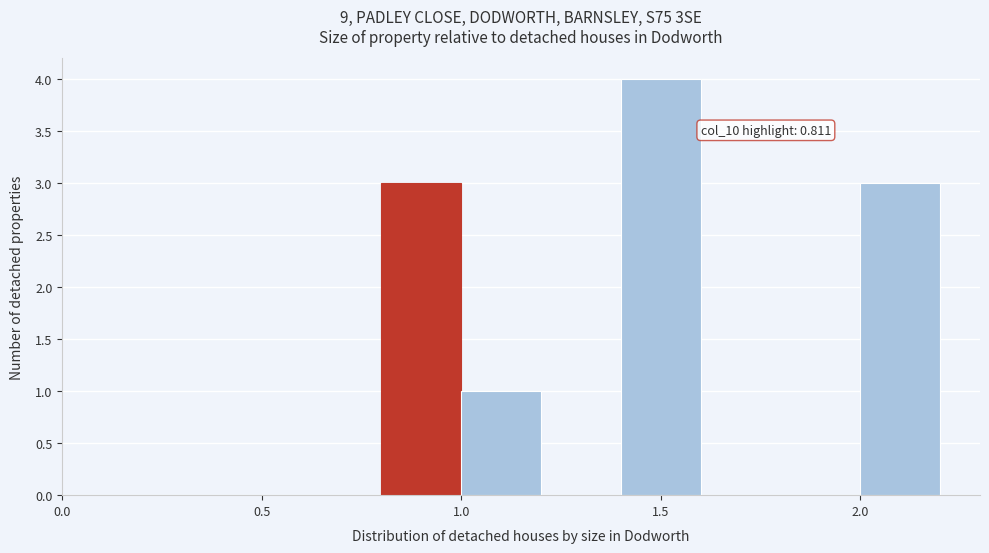

Which range on the x-axis has the tallest bar?

1.4 to 1.6